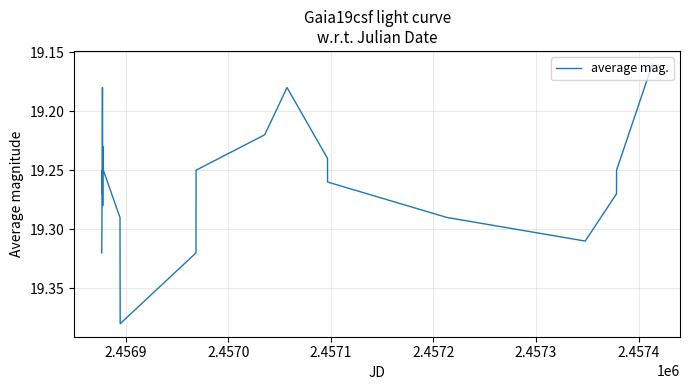

How many points are higher than both their immediate neighbors (excluding endpoints)?

4